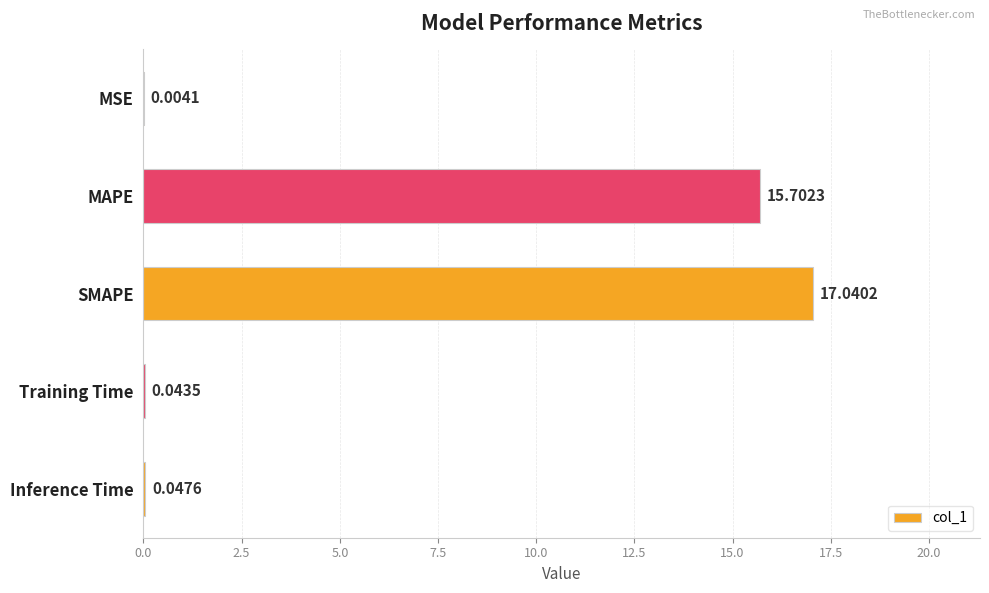

What is the sum of the values at Inference Time and MAPE?

15.7